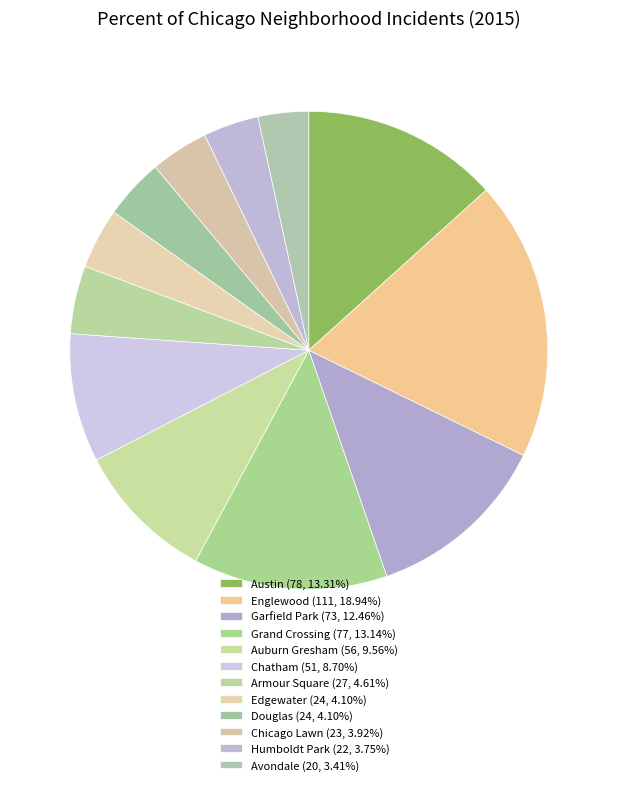

Count the number of slices in the pie.

12